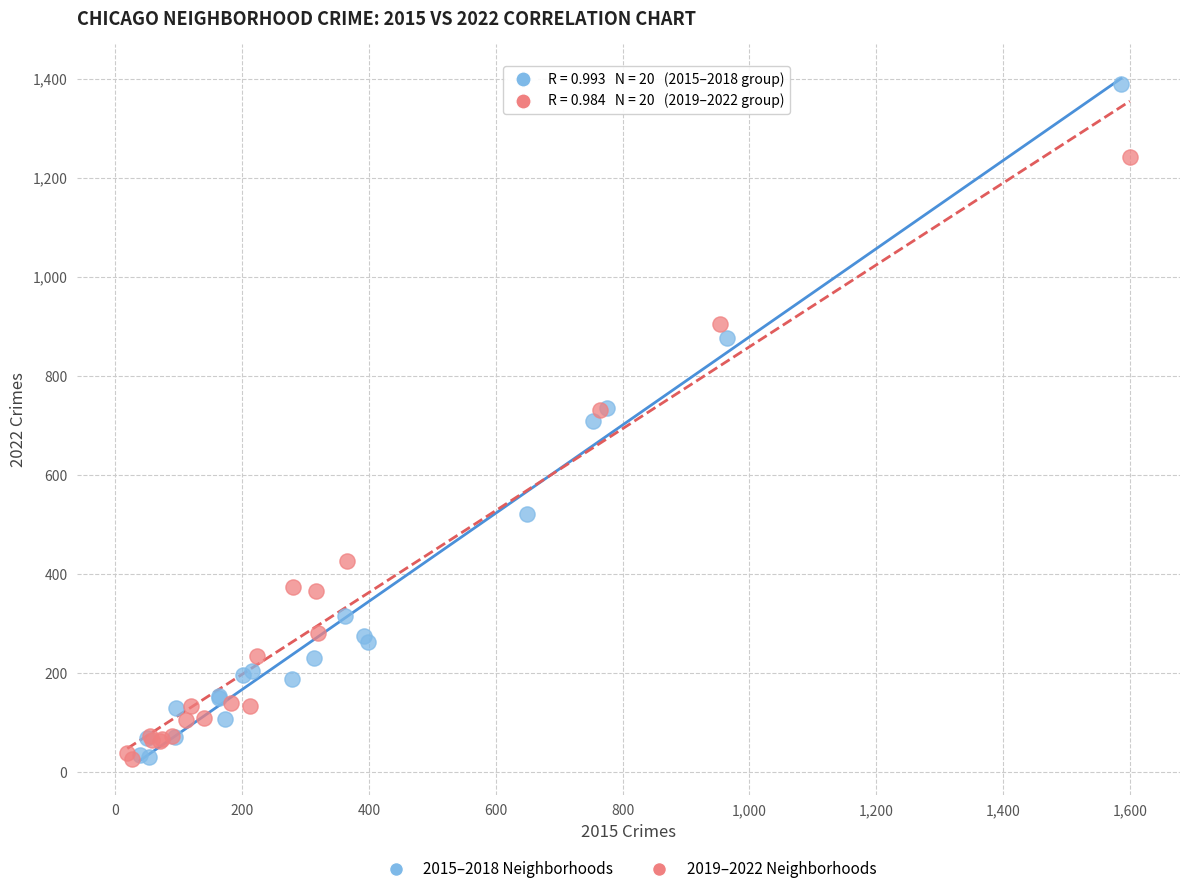

Which series contains the highest Y value?

2015–2018 Neighborhoods